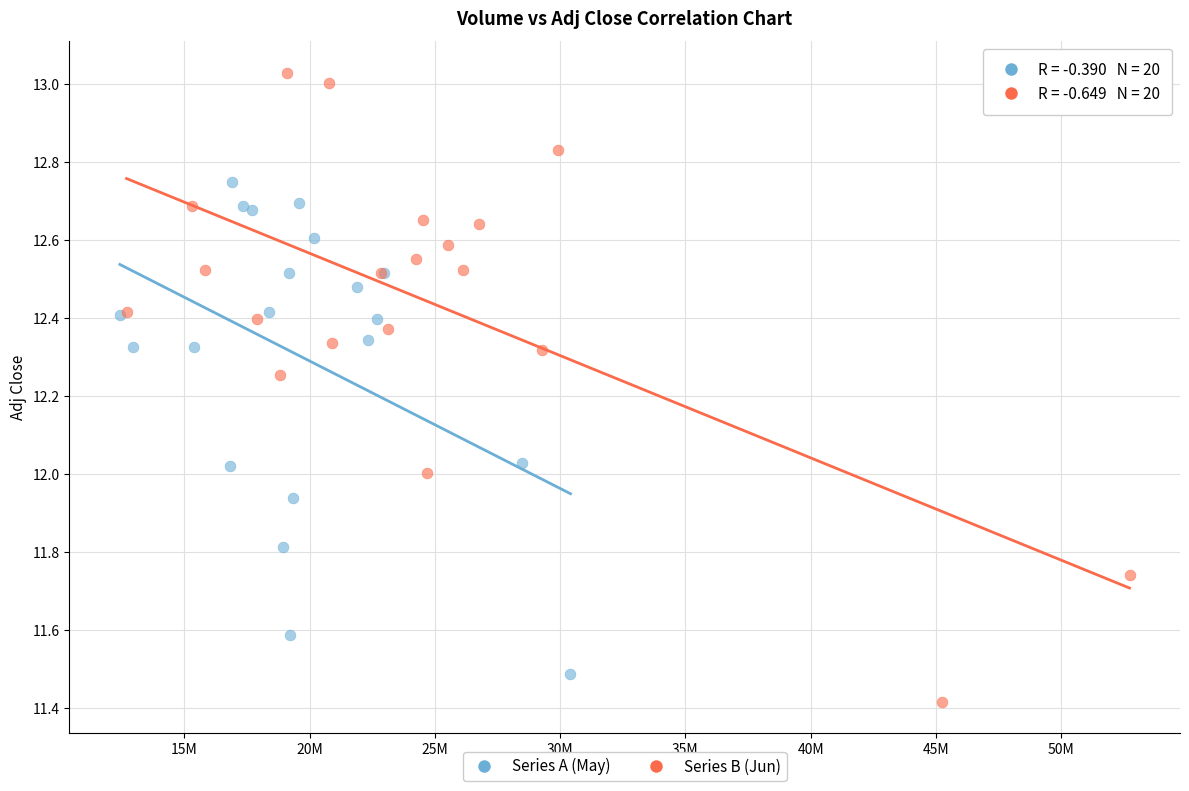

Which series contains the lowest Y value?

Series B (Jun)